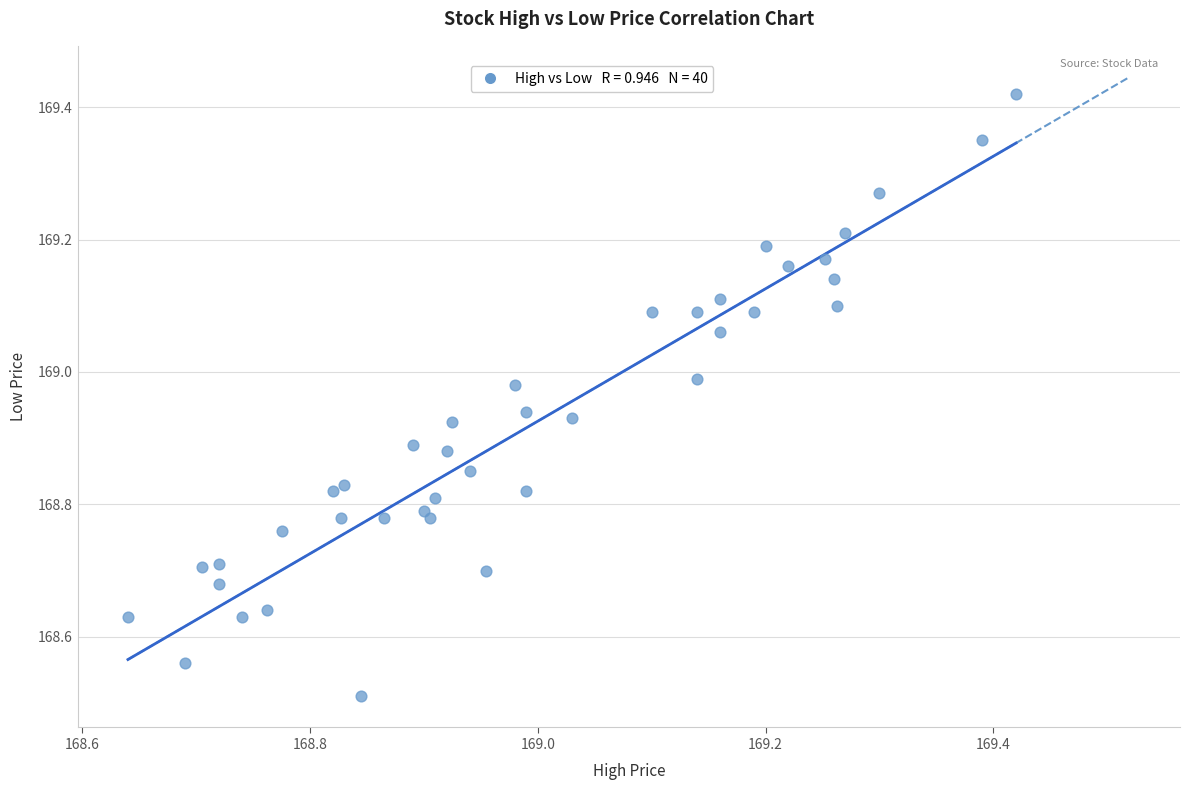

What Y value in the scatter plot is closest to 168?

168.5